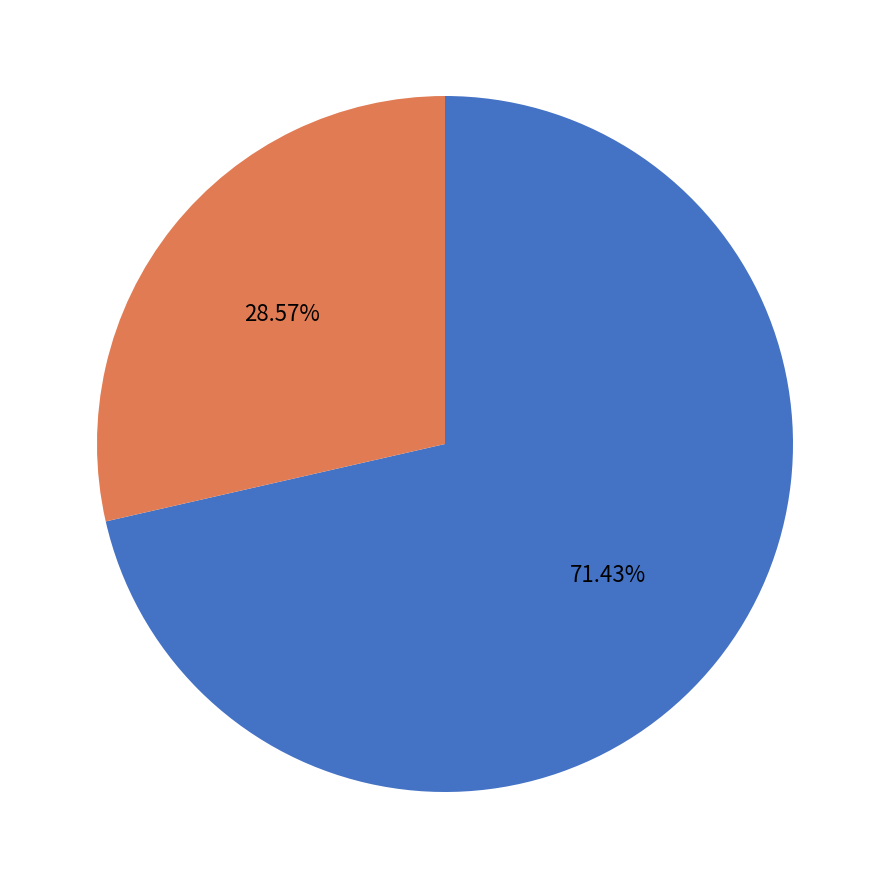

Approximately how many times larger is the value at Truck 0 compared to Truck 1?

2.5